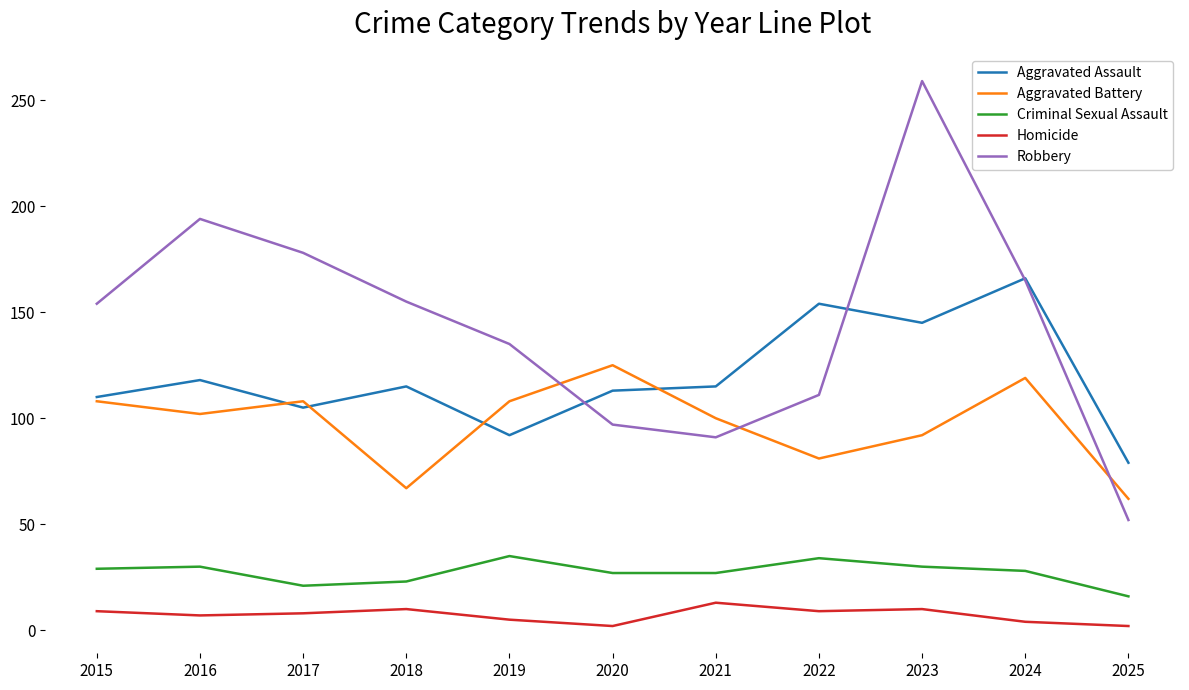

True or false: Robbery and Homicide intersect in this chart.

False